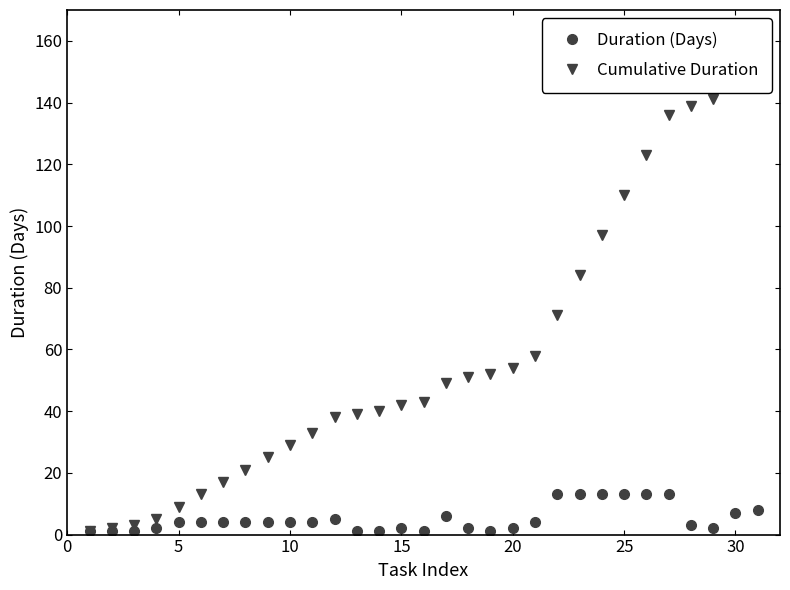

Does the chart have visible grid lines?

No